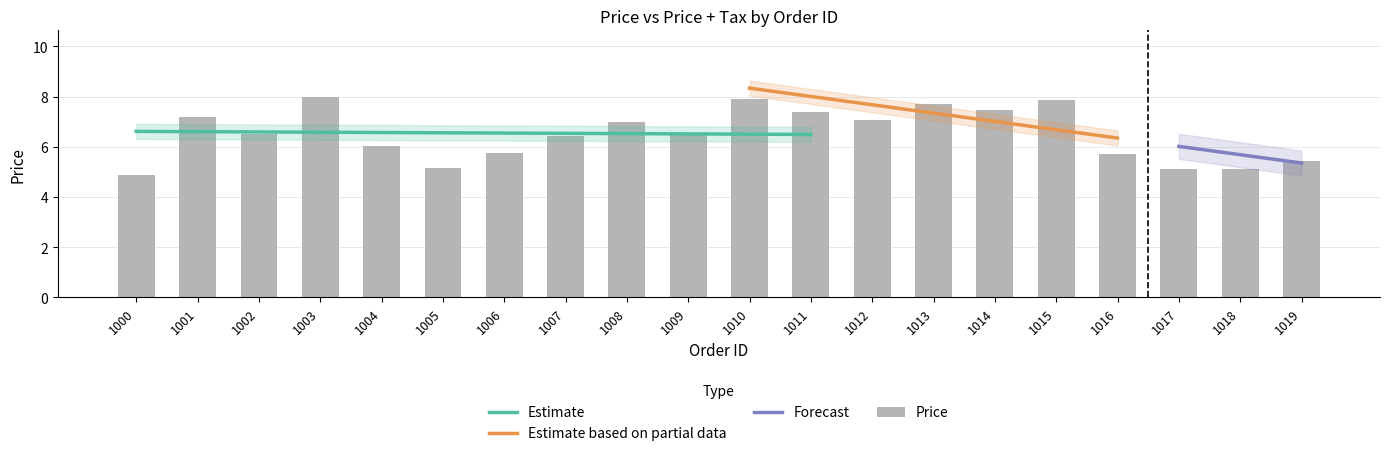

How many categories are shown in the chart?

20